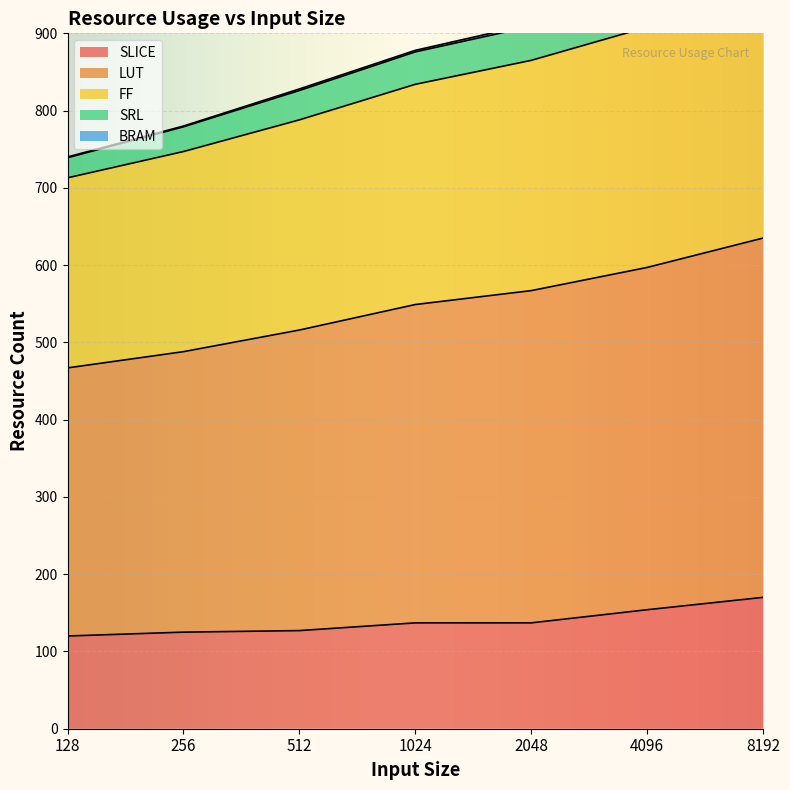

True or false: FF and LUT intersect in this chart.

False